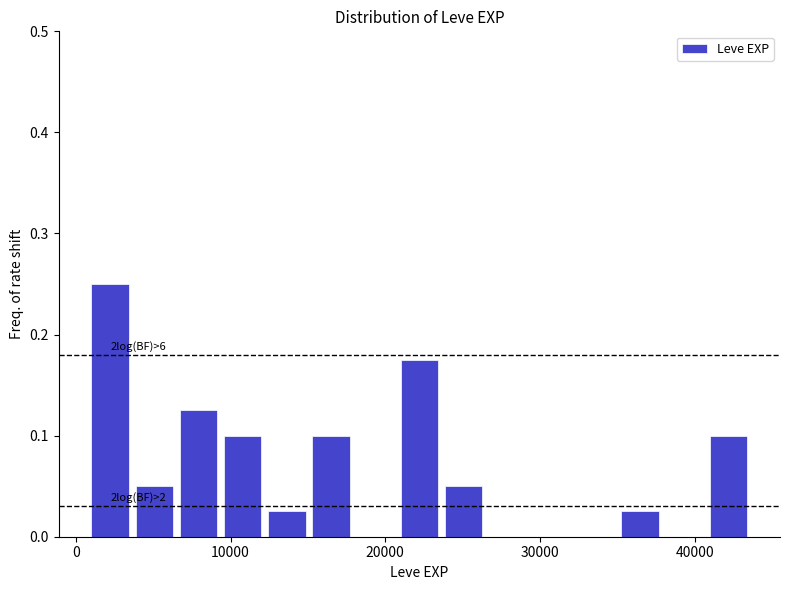

Read against the x-axis, roughly where is the centre of the tallest bar?

2000